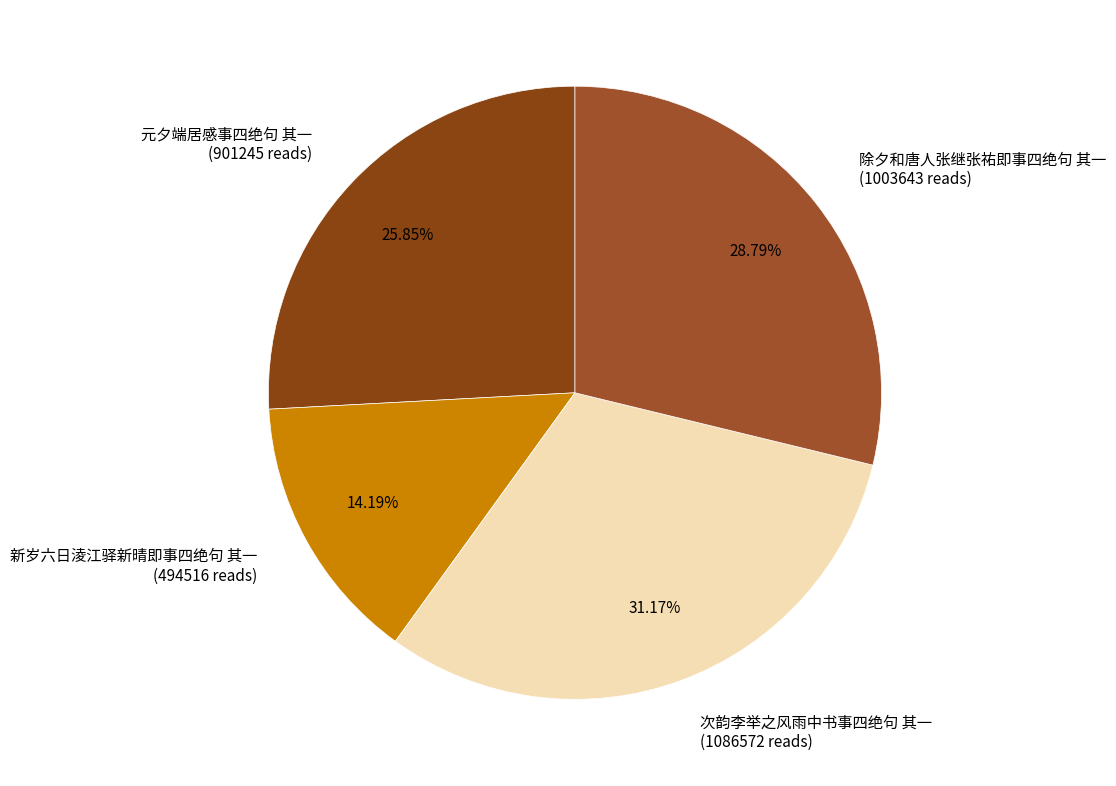

Which has a higher value, 元夕端居感事四绝句 其一 (901245 reads) or 除夕和唐人张继张祐即事四绝句 其一 (1003643 reads)?

除夕和唐人张继张祐即事四绝句 其一 (1003643 reads)